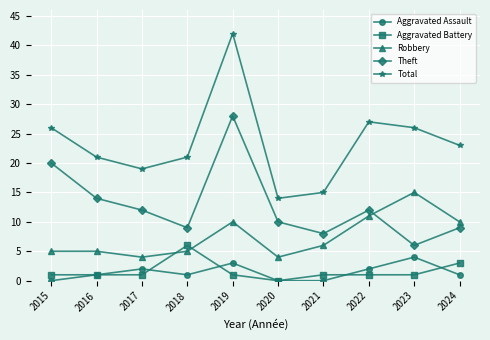

How many values in Aggravated Battery are above zero?

9